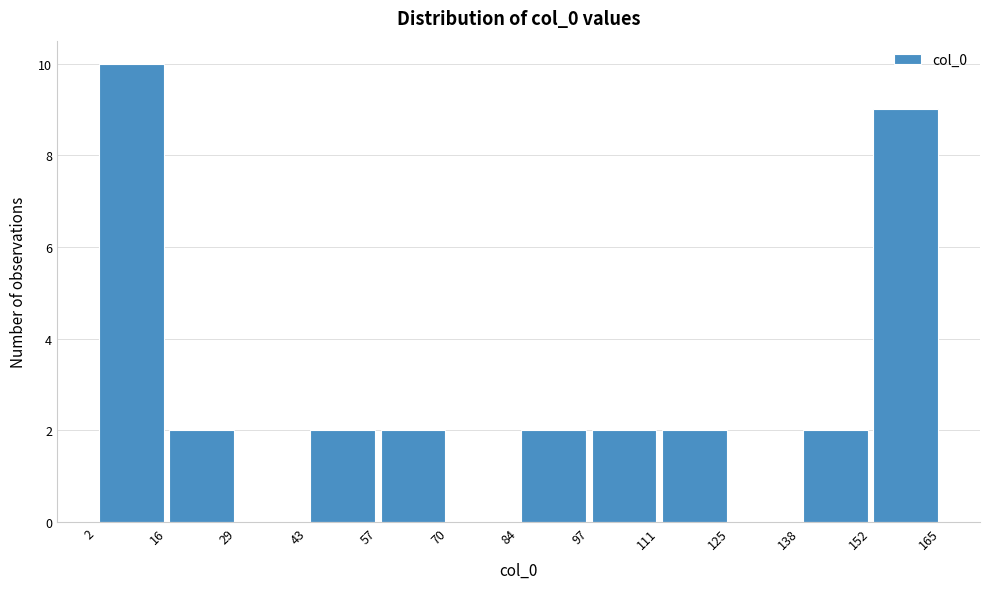

Reading left to right, list every bar in this chart as the range it spans on the x-axis followed by its height. The values are not printed on the chart, so give them approximately, as read against the axis.

2 to 16: 10
16 to 29: 2
29 to 43: 0
43 to 57: 2
57 to 70: 2
70 to 84: 0
84 to 97: 2
97 to 111: 2
111 to 125: 2
125 to 138: 0
138 to 152: 2
152 to 165: 9